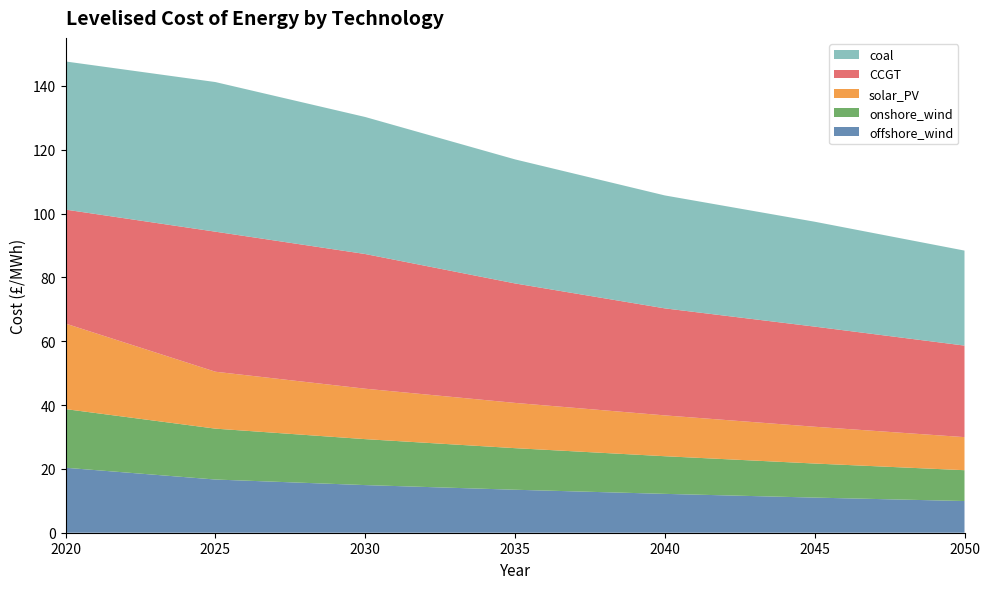

Reading right to left, list all the values displayed in this chart.

offshore_wind: 9.9	11.0	12.2	13.5	14.9	16.7	20.4
onshore_wind: 9.7	10.7	11.8	13.0	14.4	15.9	18.4
solar_PV: 10.4	11.5	12.8	14.2	15.8	17.8	26.8
CCGT: 28.7	31.4	33.5	37.4	42.2	43.9	35.7
coal: 29.8	32.9	35.4	38.9	42.9	46.9	46.4